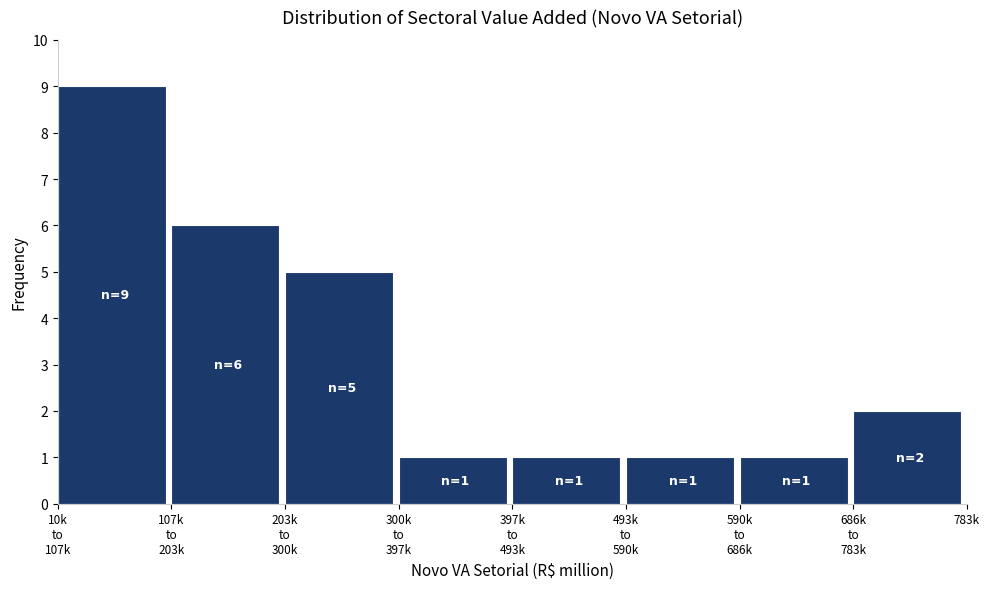

Reading left to right, extract all data points from this chart.

9	6	5	1	1	1	1	2